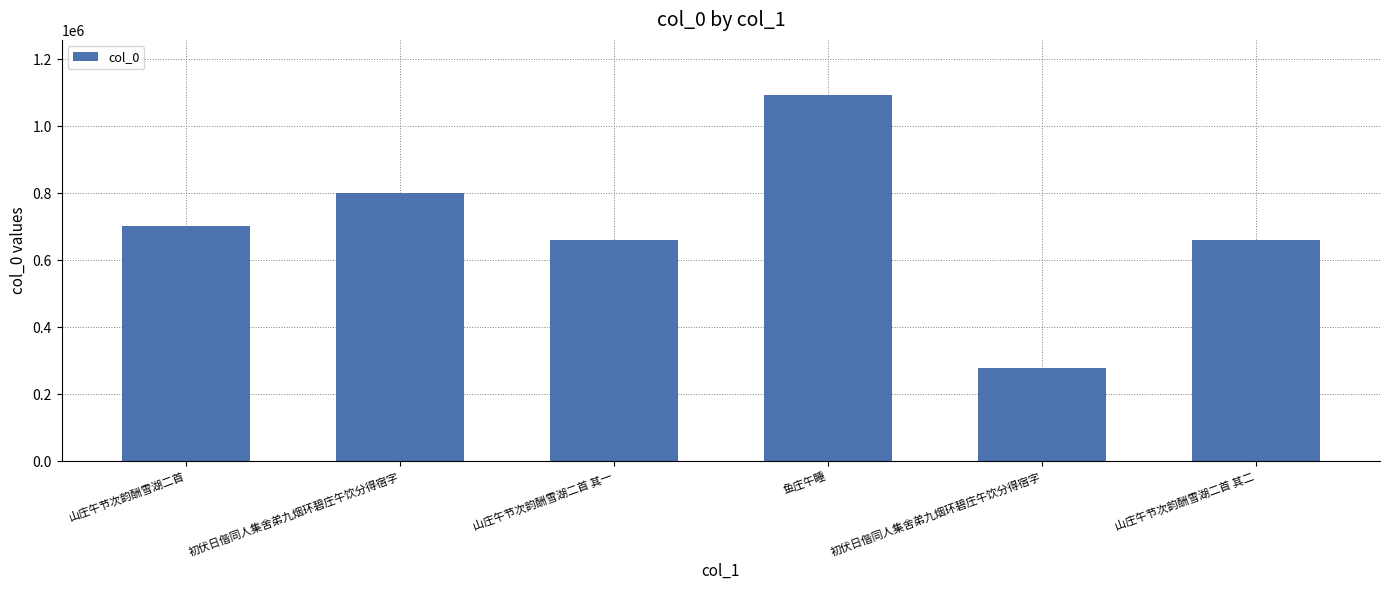

What is the sum of the values at 山庄午节次韵酬雪湖二首 其一 and 初伏日偕同人集舍弟九烟环碧庄午饮分得宿字?

1459573